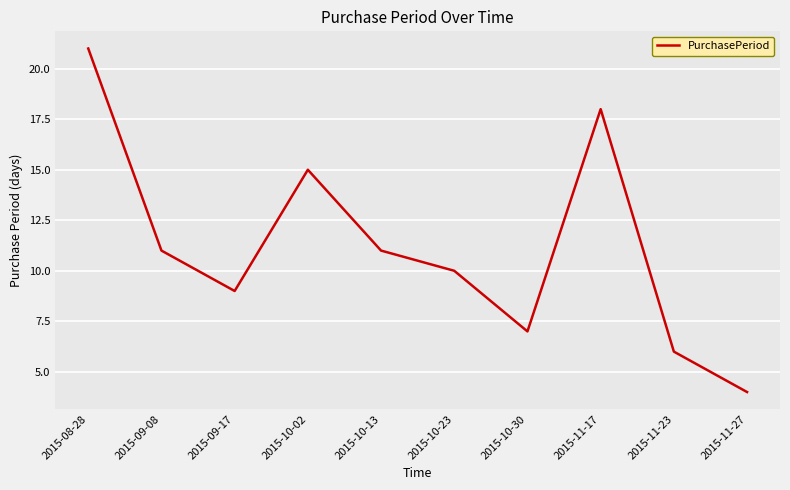

What is the approximate value at 2015-09-08?

11